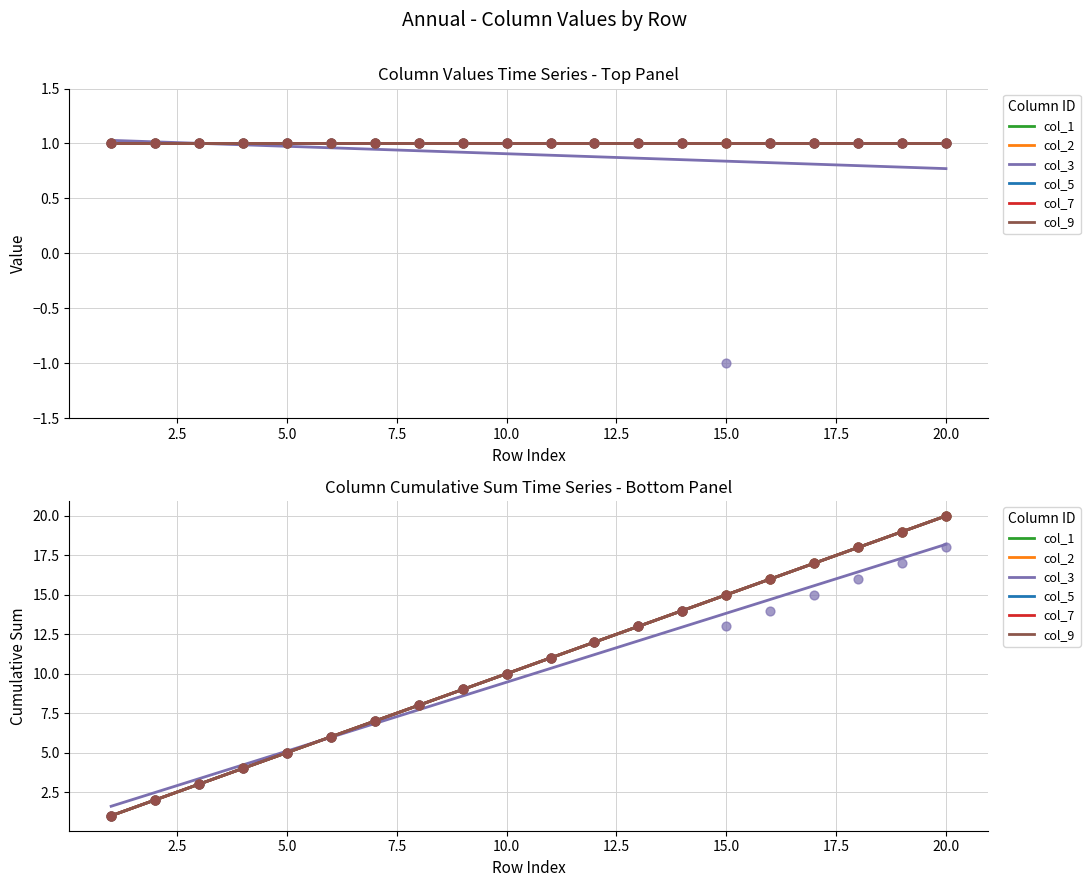

Which series has the largest total across all categories?

col_1